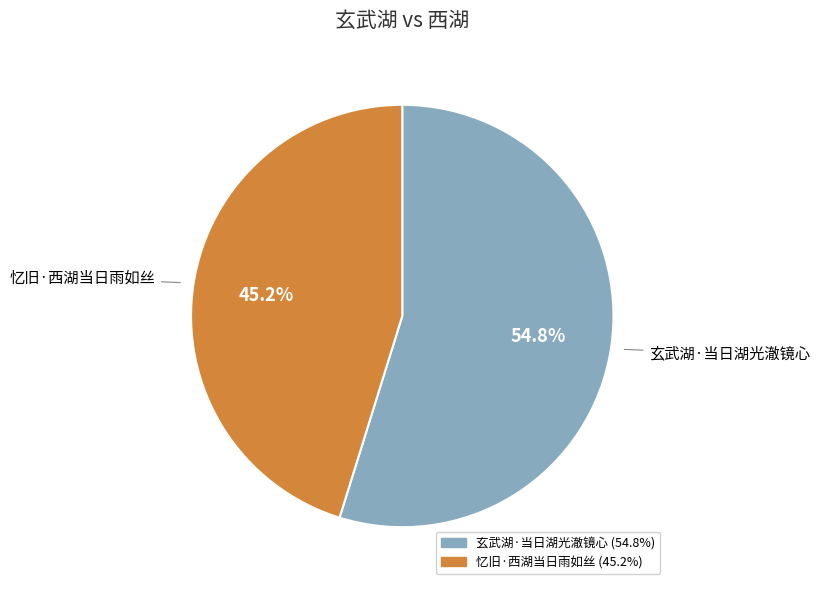

Between 忆旧·西湖当日雨如丝 and 玄武湖·当日湖光澈镜心, which is larger?

玄武湖·当日湖光澈镜心